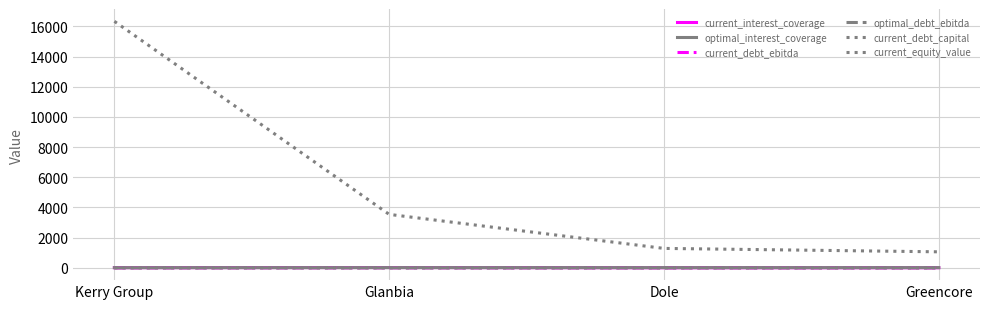

Is this an area chart (filled region under the line)?

No